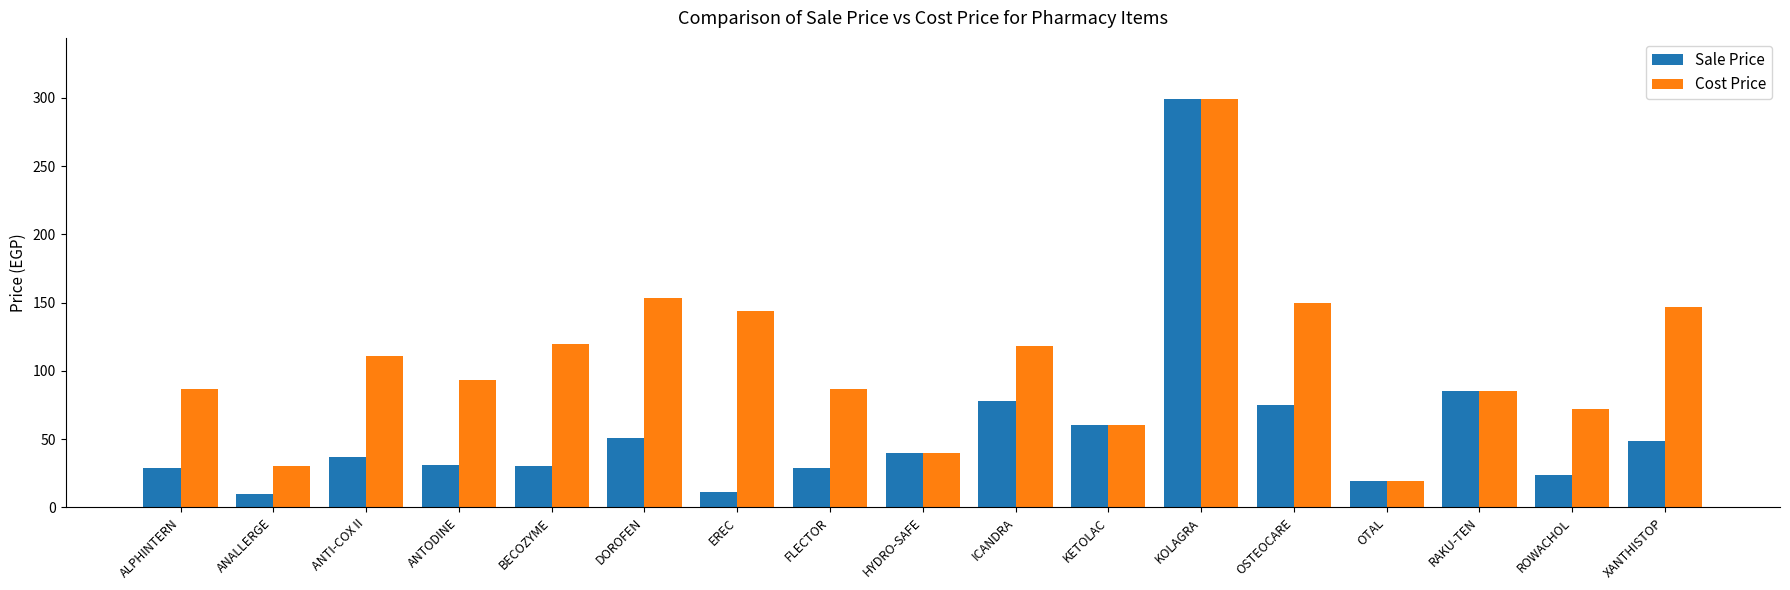

The Sale Price series shows 36.6 at ANTI-COX II. True or false?

True